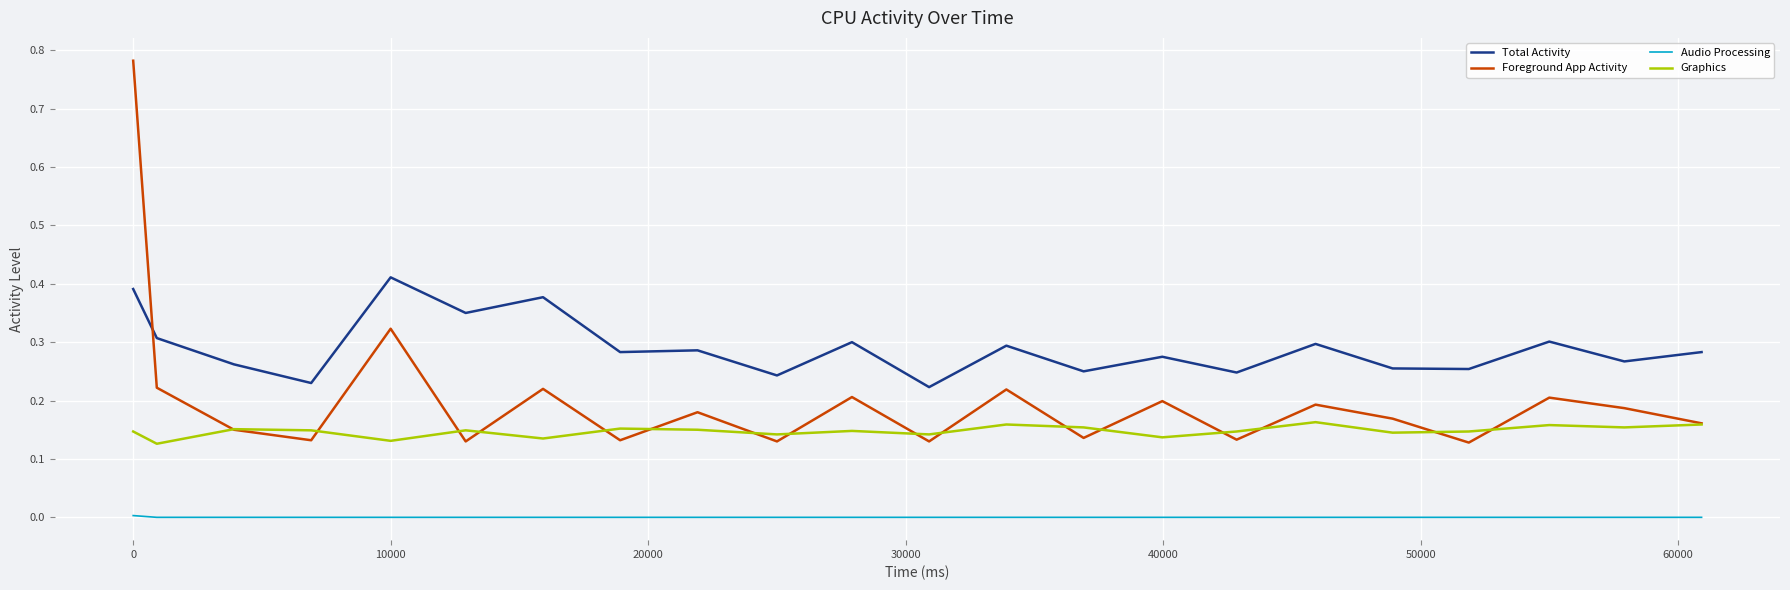

Which series has the largest range (max minus min)?

Foreground App Activity